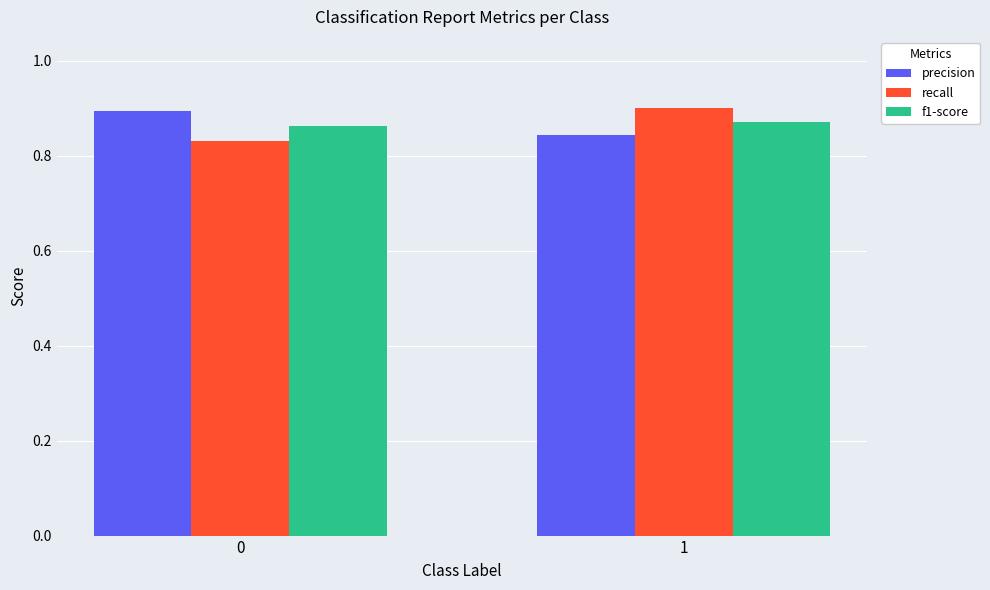

What is the spread (max minus min) of values at 0?

0.1